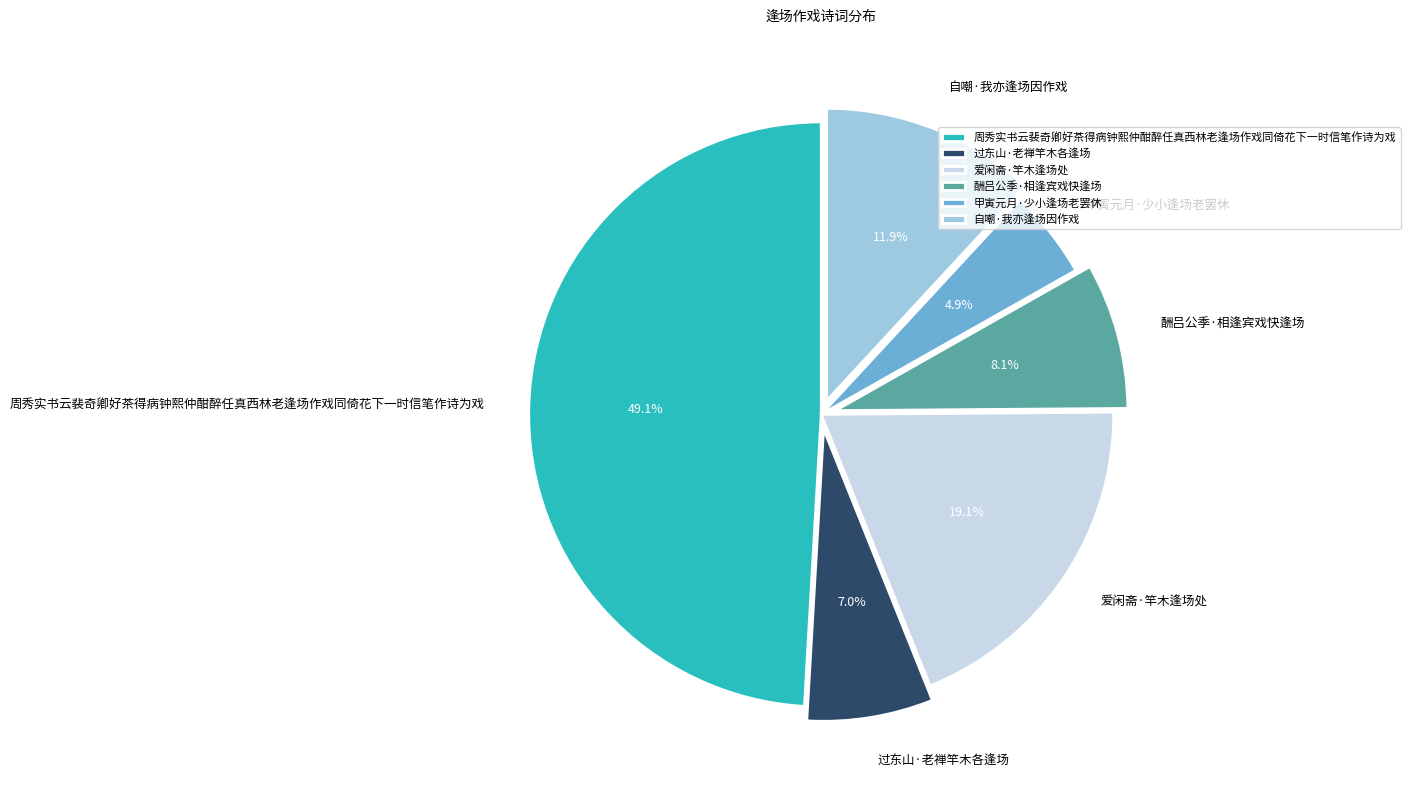

Is 爱闲斋·竿木逢场处 the majority of the pie?

No